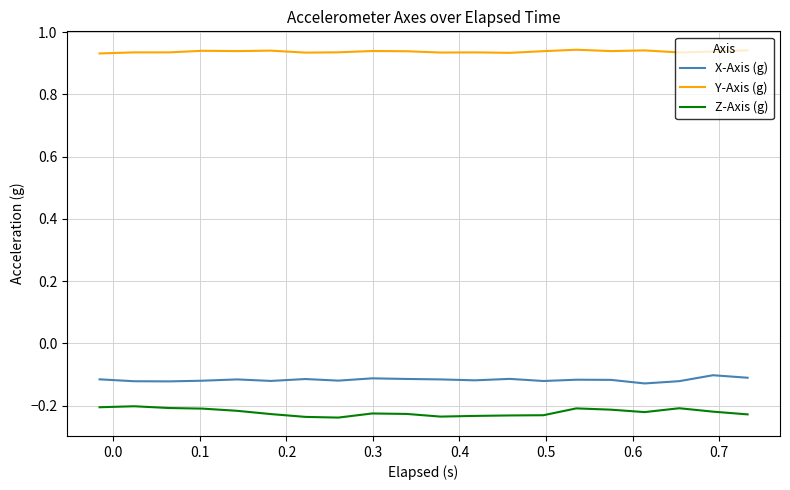

How many series are shown in this chart?

3